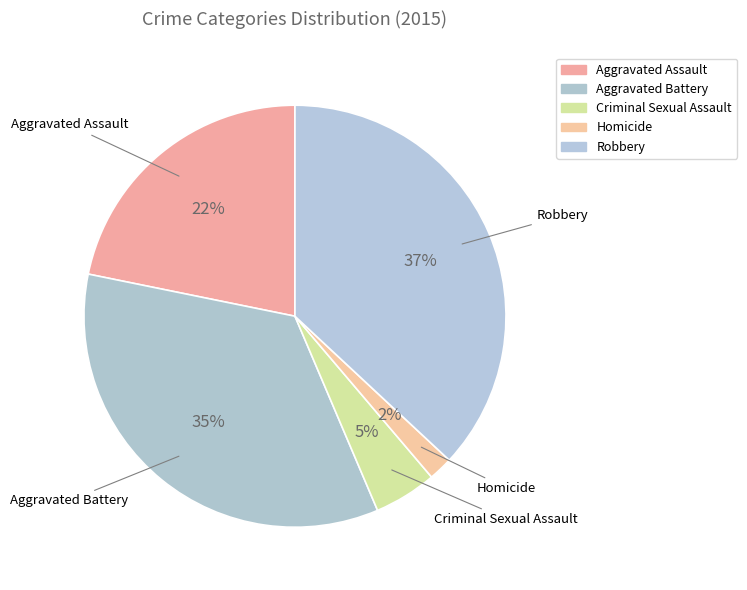

True or false: Aggravated Assault accounts for 13% of the total.

False